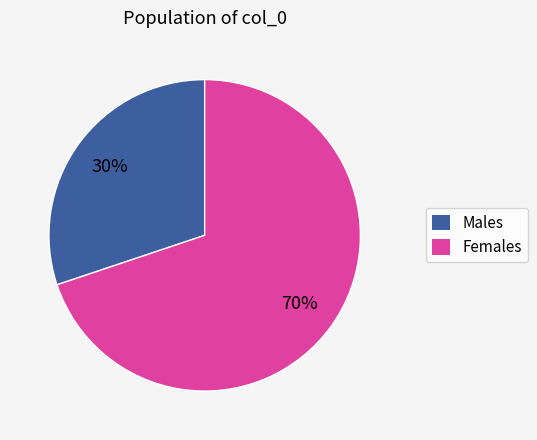

Is there a majority slice in this chart?

Yes